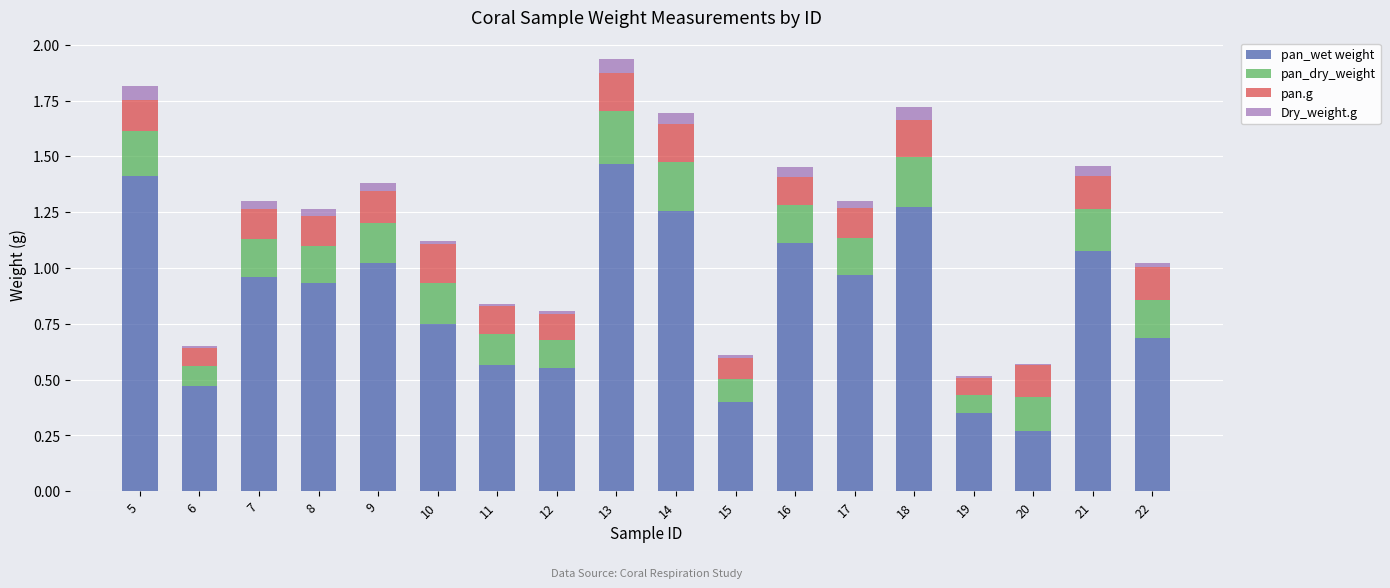

Which category has the highest value in the pan_wet weight series?

13